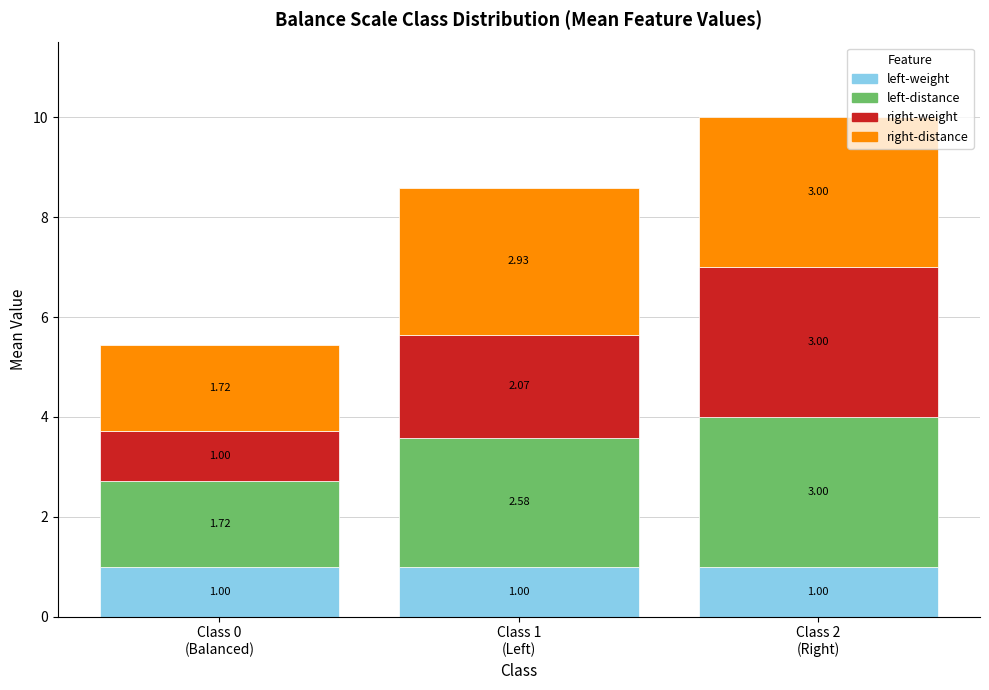

How many bars are there in total?

3